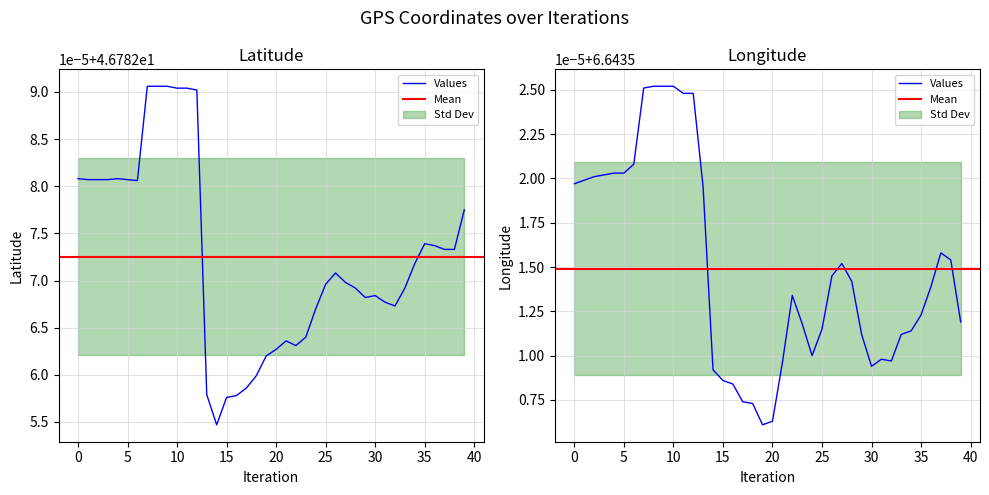

Reading right to left, list all the values displayed in this chart.

latitude: 46.8	46.8	46.8	46.8	46.8	46.8	46.8	46.8	46.8	46.8	46.8	46.8	46.8	46.8	46.8	46.8	46.8	46.8	46.8	46.8	46.8	46.8	46.8	46.8	46.8	46.8	46.8	46.8	46.8	46.8	46.8	46.8	46.8	46.8	46.8	46.8	46.8	46.8	46.8	46.8
longitude: 6.6	6.6	6.6	6.6	6.6	6.6	6.6	6.6	6.6	6.6	6.6	6.6	6.6	6.6	6.6	6.6	6.6	6.6	6.6	6.6	6.6	6.6	6.6	6.6	6.6	6.6	6.6	6.6	6.6	6.6	6.6	6.6	6.6	6.6	6.6	6.6	6.6	6.6	6.6	6.6